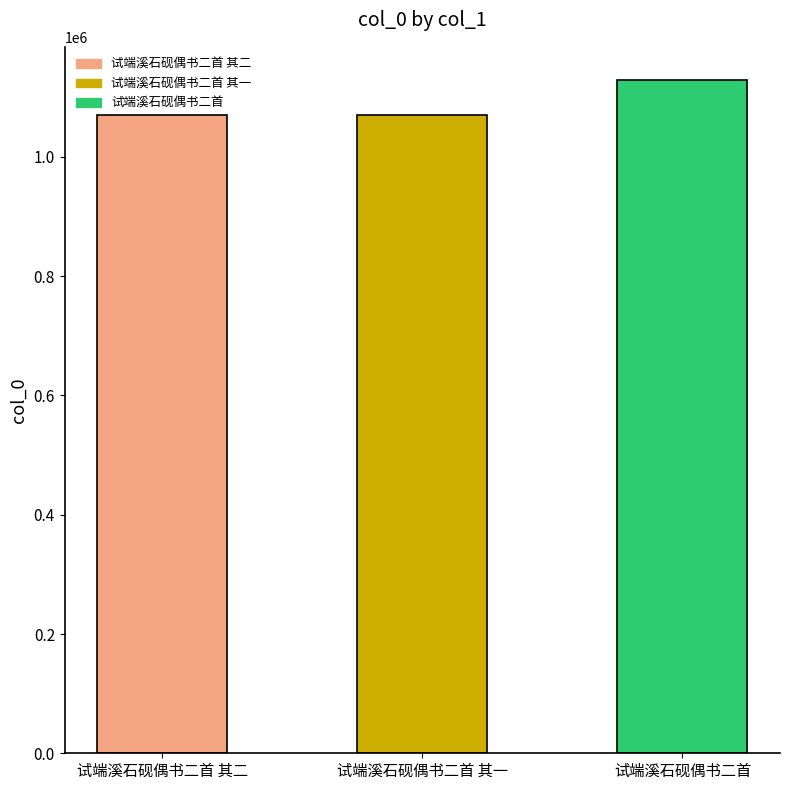

What is the difference between the maximum and minimum values?

57631